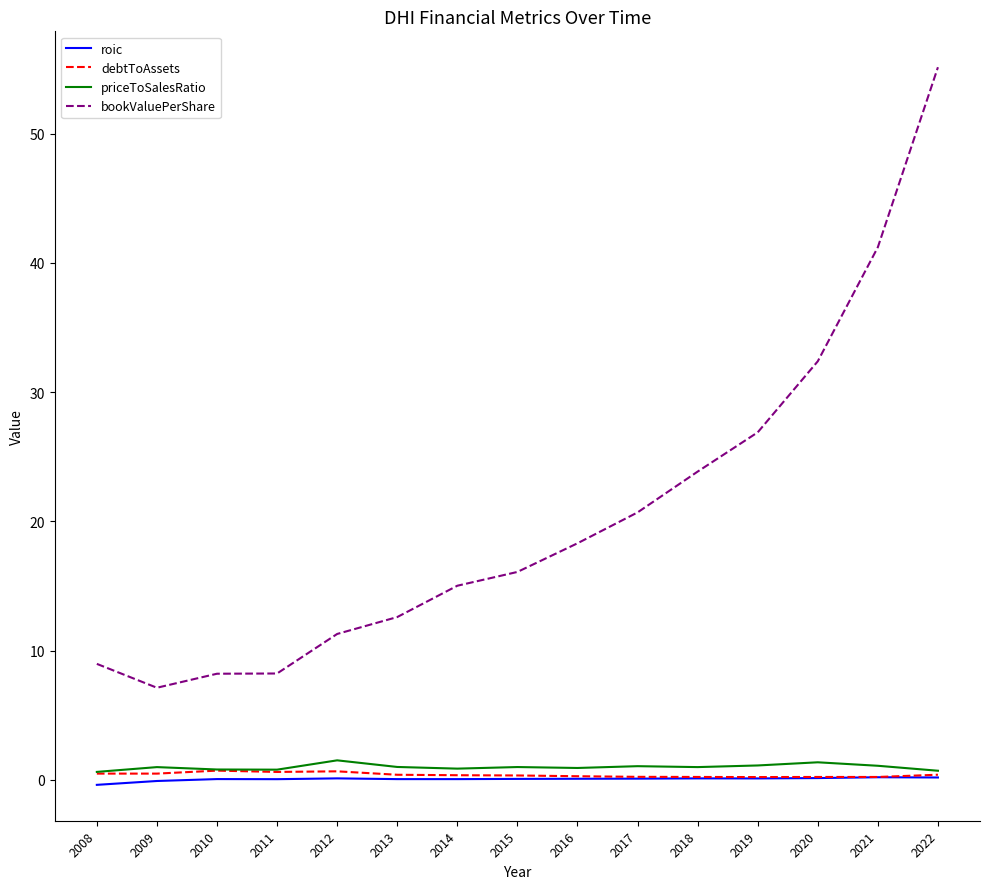

Where is bookValuePerShare nearest to the value 31?

2020